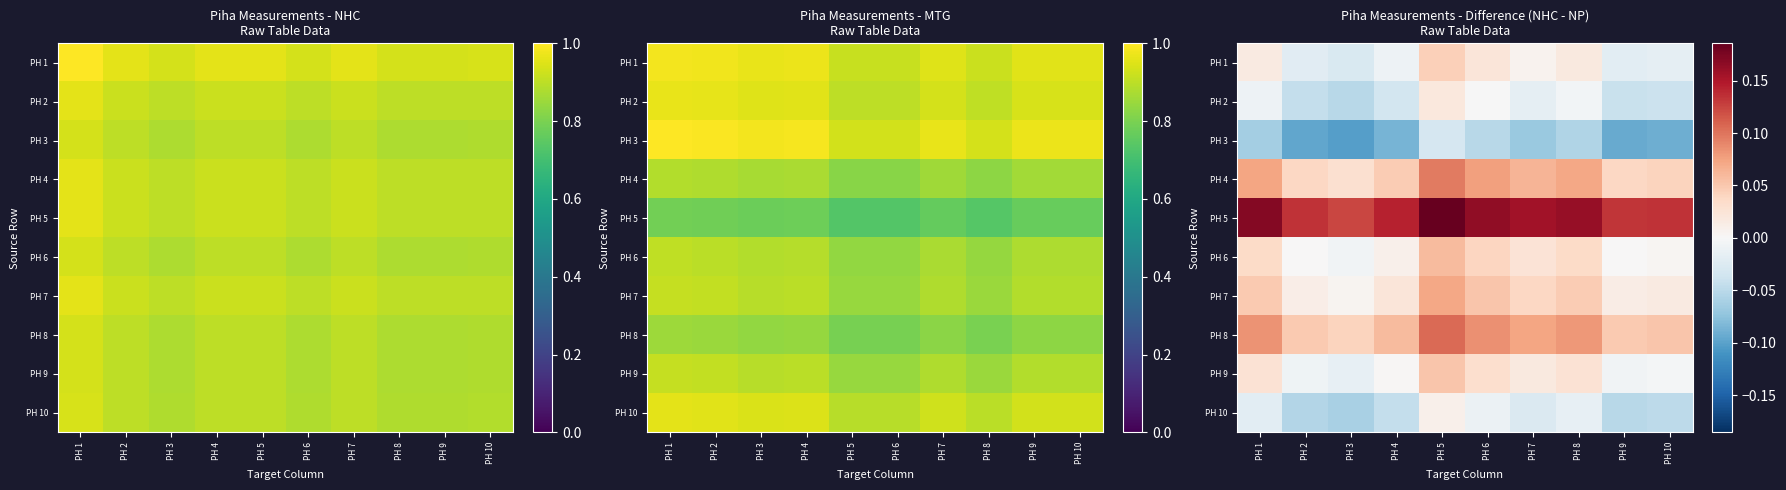

What is the maximum value shown in the chart?

0.2